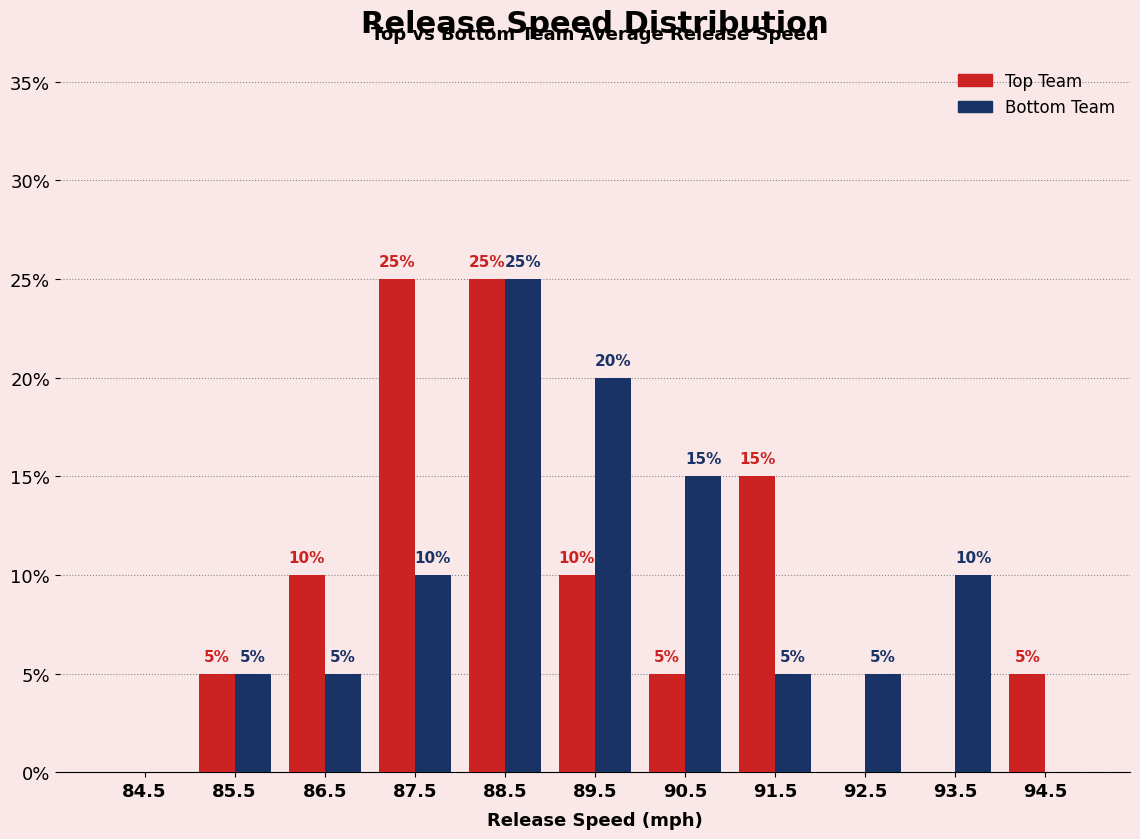

Reading left to right, what are all the values shown in this chart?

Top Team: 84.5=0	85.5=5	86.5=10	87.5=25	88.5=25	89.5=10	90.5=5	91.5=15	92.5=0	93.5=0	94.5=5
Bottom Team: 84.5=0	85.5=5	86.5=5	87.5=10	88.5=25	89.5=20	90.5=15	91.5=5	92.5=5	93.5=10	94.5=0